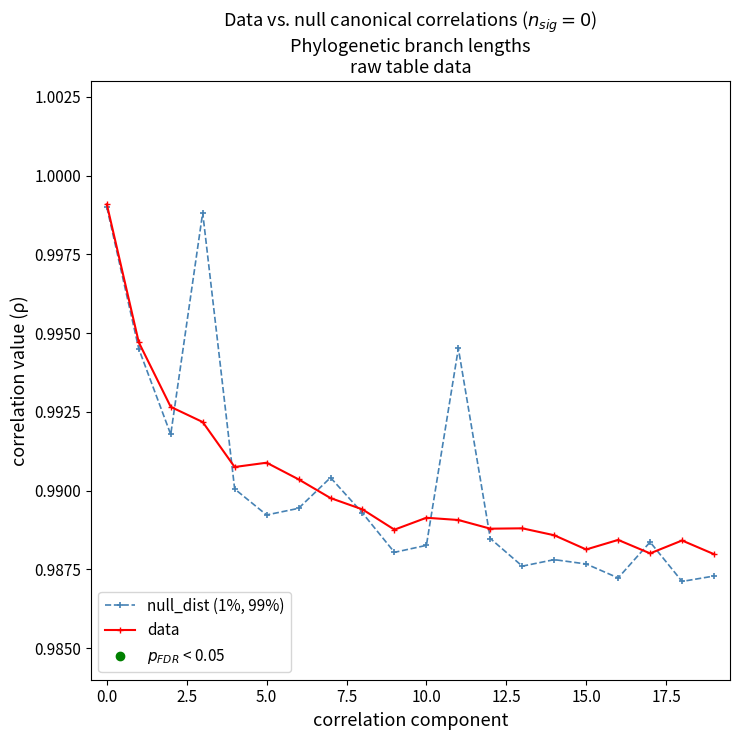

At how many categories does at least one series exceed 0?

20